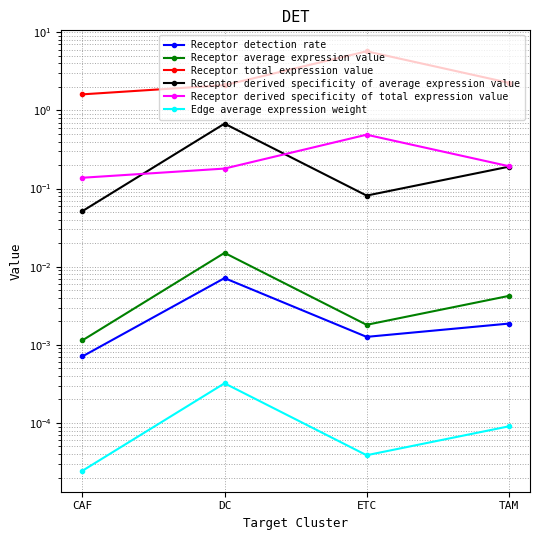

The Edge average expression weight series shows 0.0 at ETC. True or false?

False